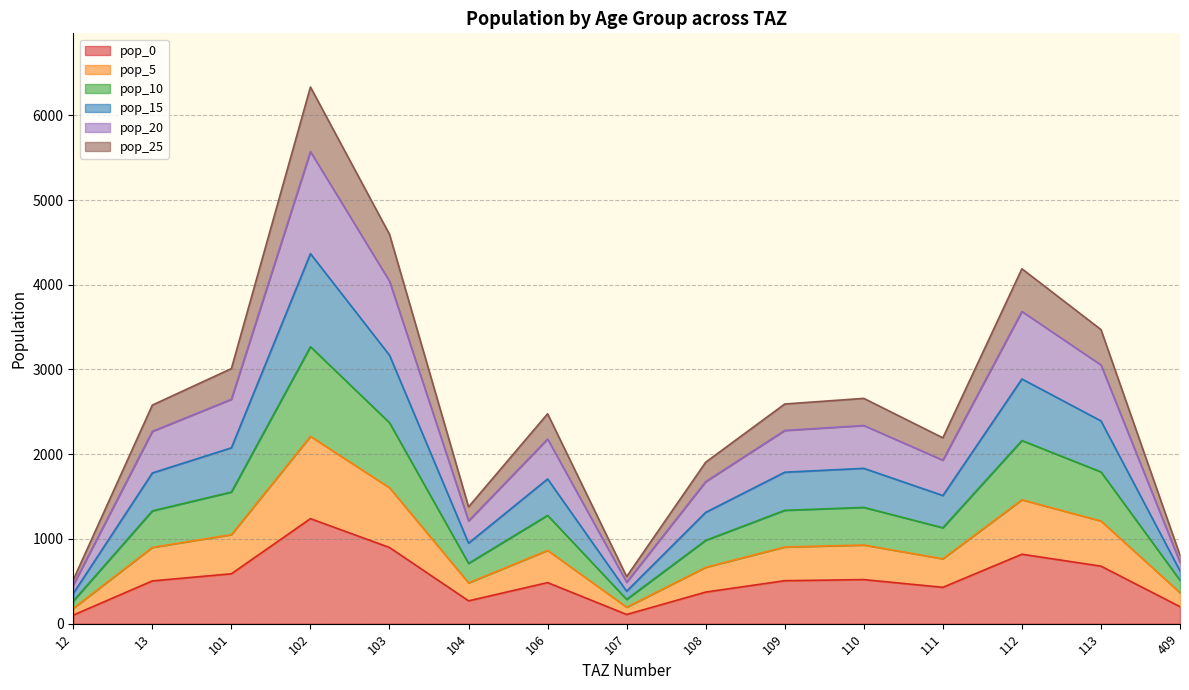

How many categories are shown in the chart?

15